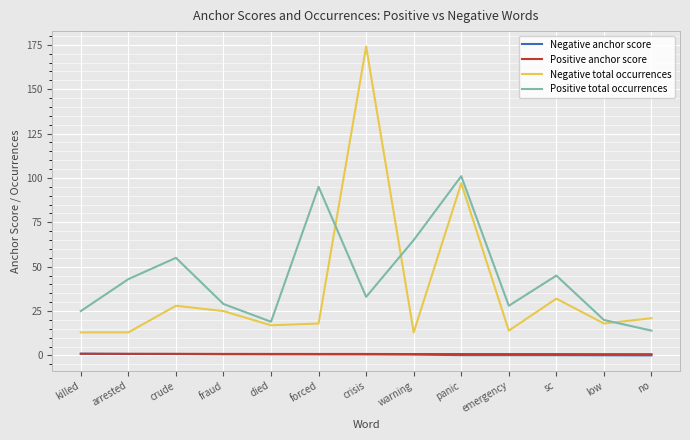

At which label is Negative total occurrences closest to 93?

panic